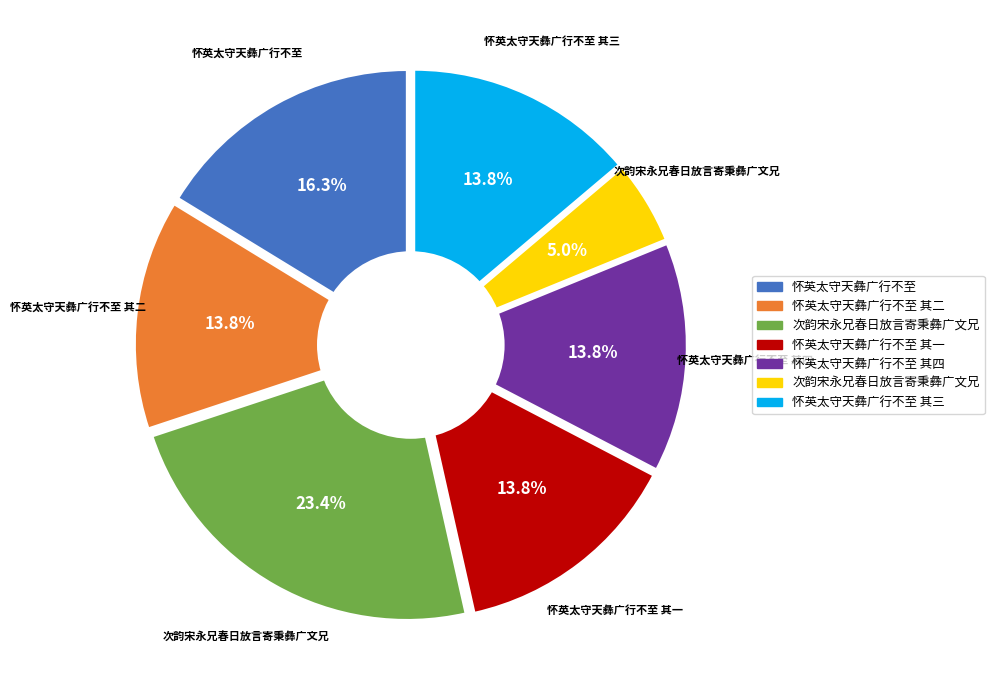

To the nearest percent, what percentage of the pie is 怀英太守天彝广行不至 其二?

14%